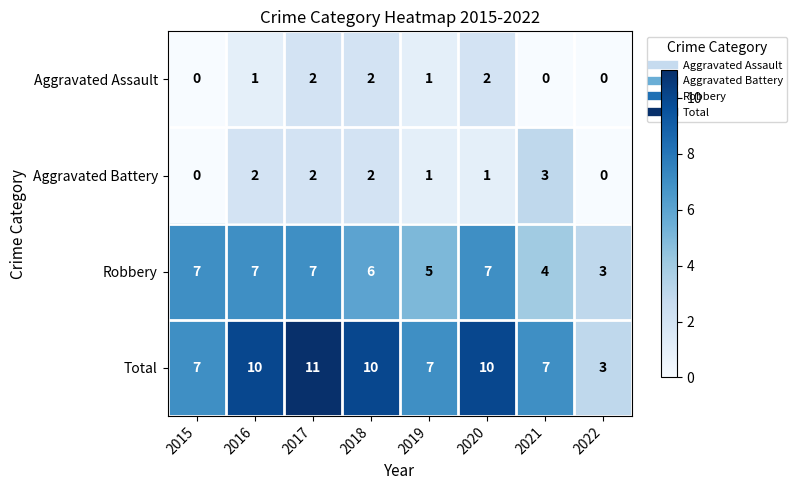

What is the sum of all Aggravated Battery values?

11